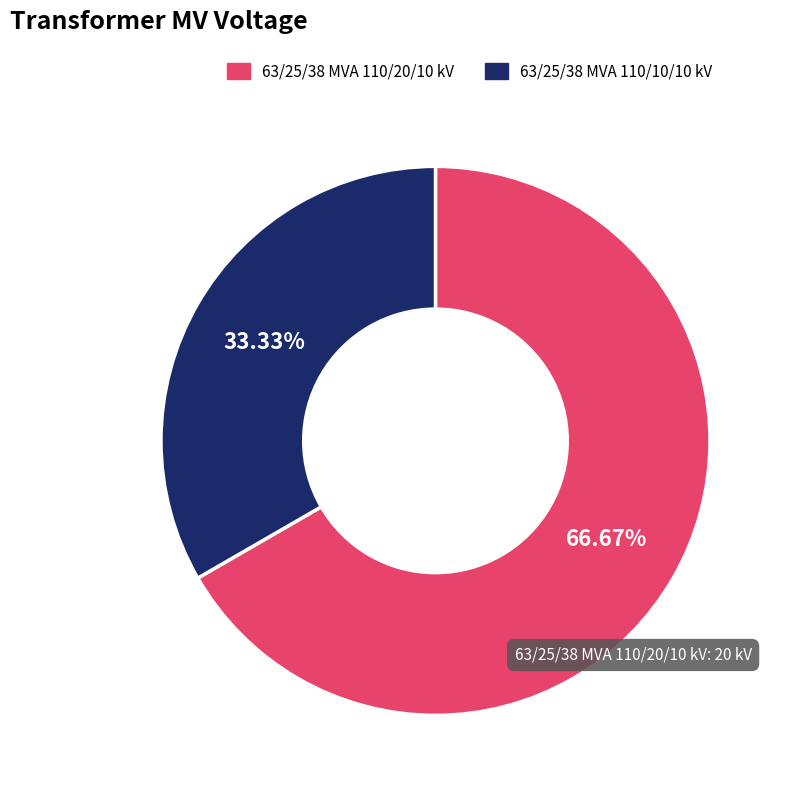

True or false: 63/25/38 MVA 110/10/10 kV accounts for 33% of the total.

True